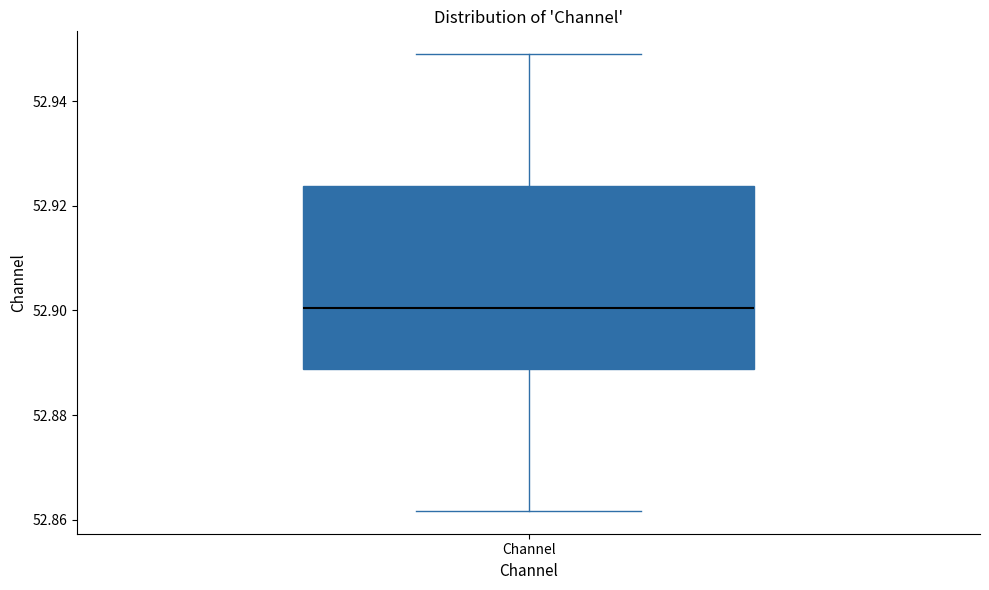

Read this box plot against the y-axis: the position of the median line, the range covered by the box, and the ends of both whiskers. The values are not printed on the chart, so give them approximately, as read against the axis.

median 52.900, box 52.888 to 52.924, whiskers 52.862 to 52.948